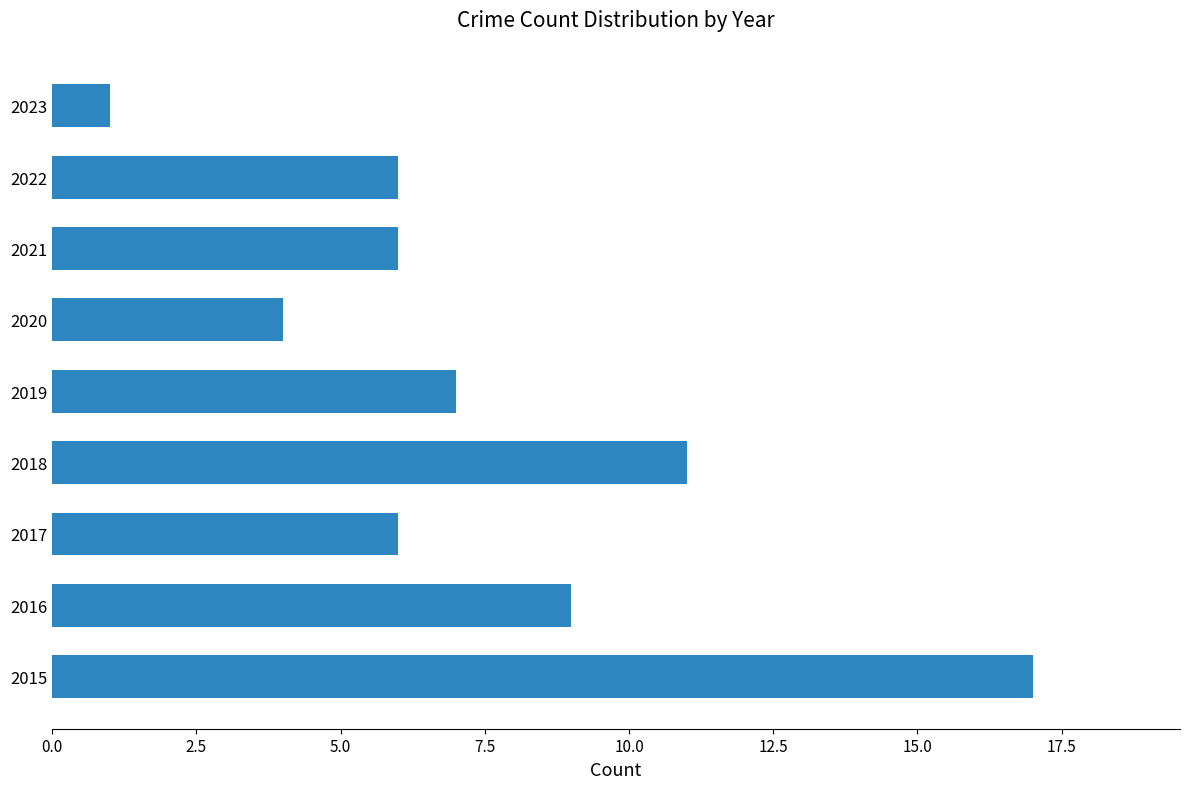

Read the value at 2018.

11